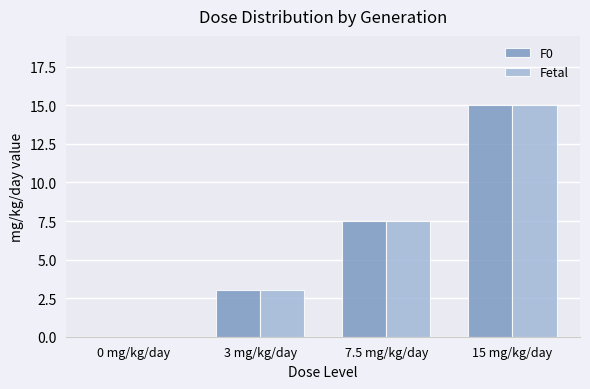

Reading left to right, extract all data points from this chart.

F0: 0.0	3.0	7.5	15.0
Fetal: 0.0	3.0	7.5	15.0